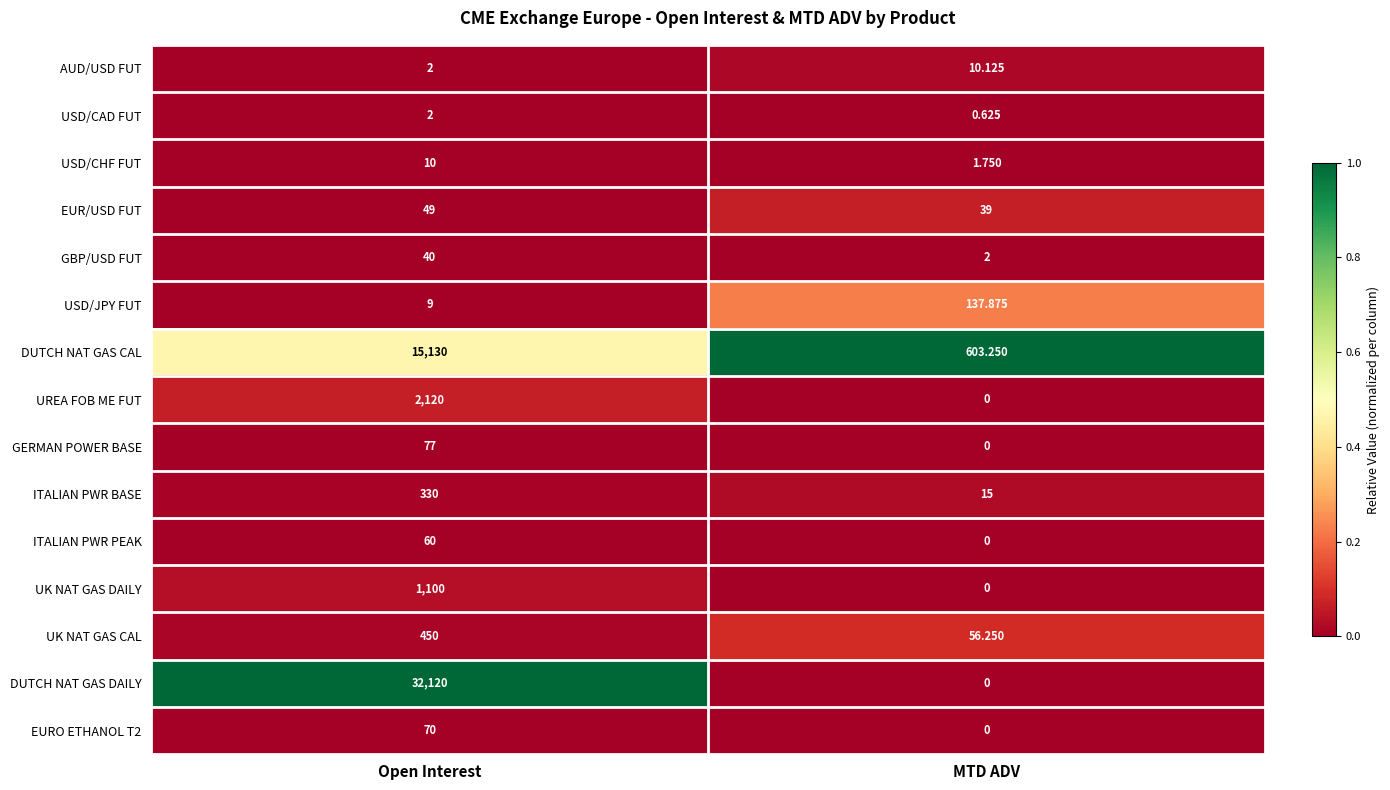

At which label does DUTCH NAT GAS DAILY reach its peak?

Open Interest